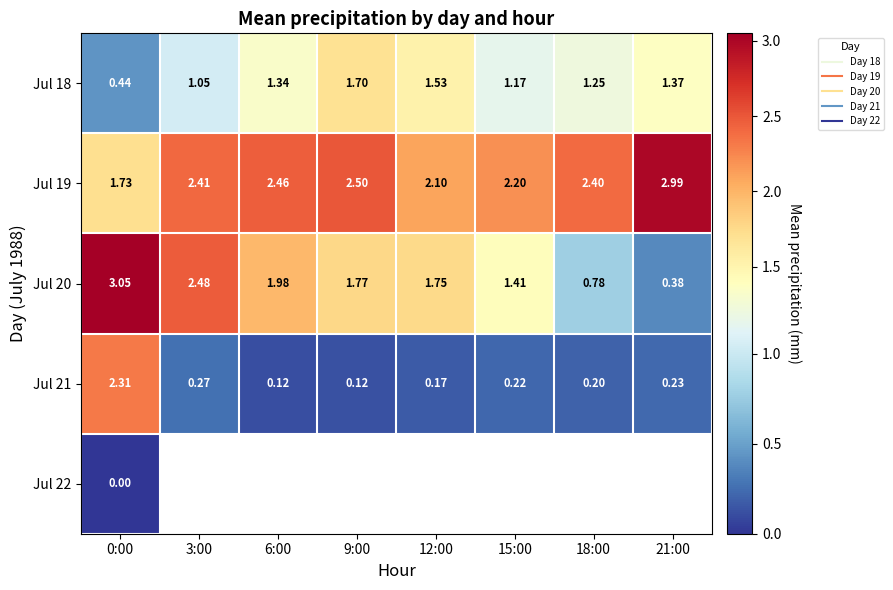

Is it true that Jul 18 equals 1.0 at 3:00?

True